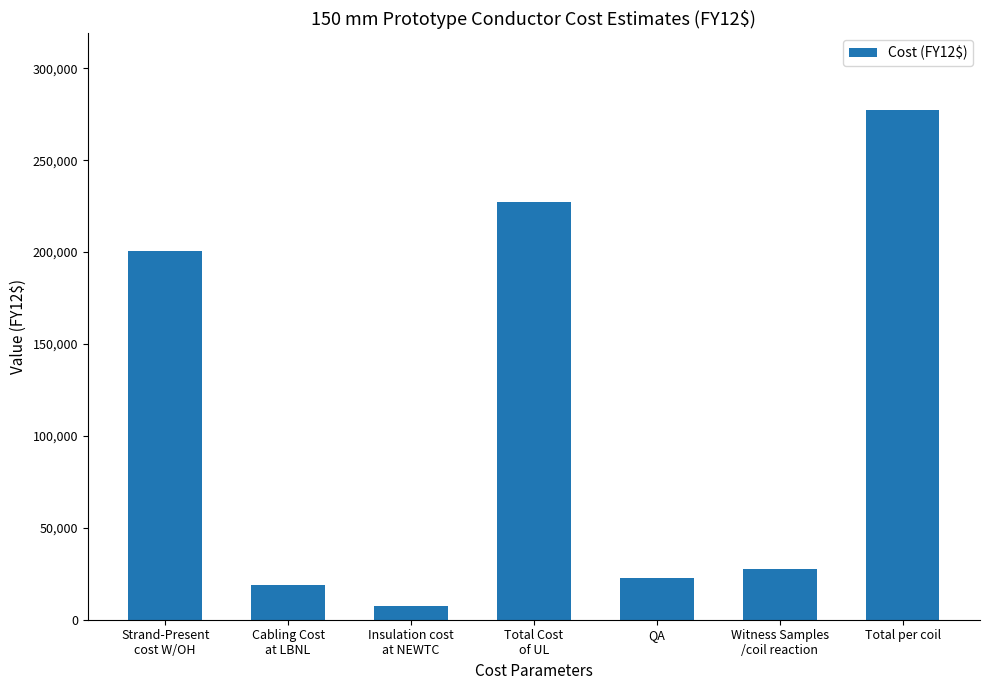

Are the bars grouped side by side (vs. stacked)?

No